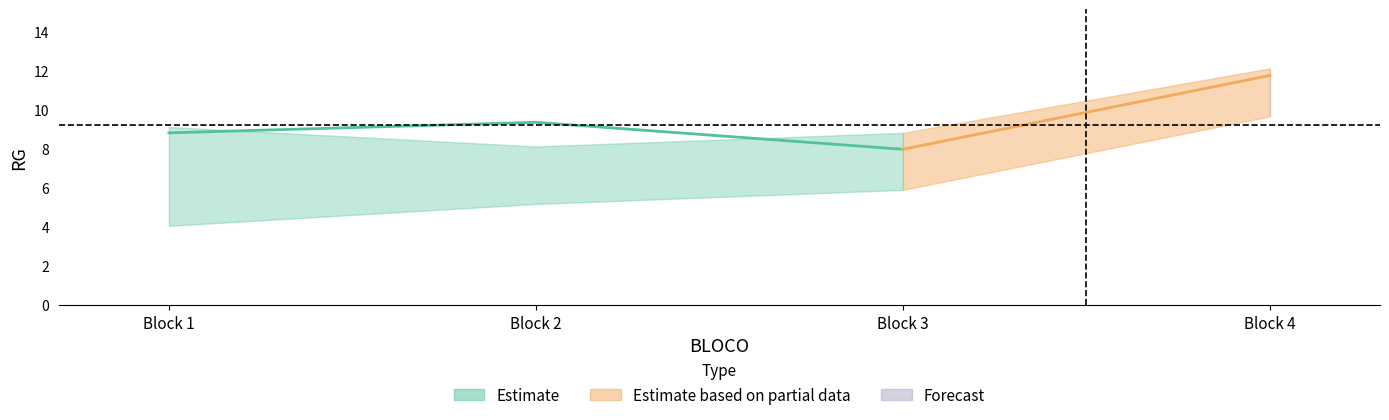

What is the spread (max minus min) of values at 1?

5.1